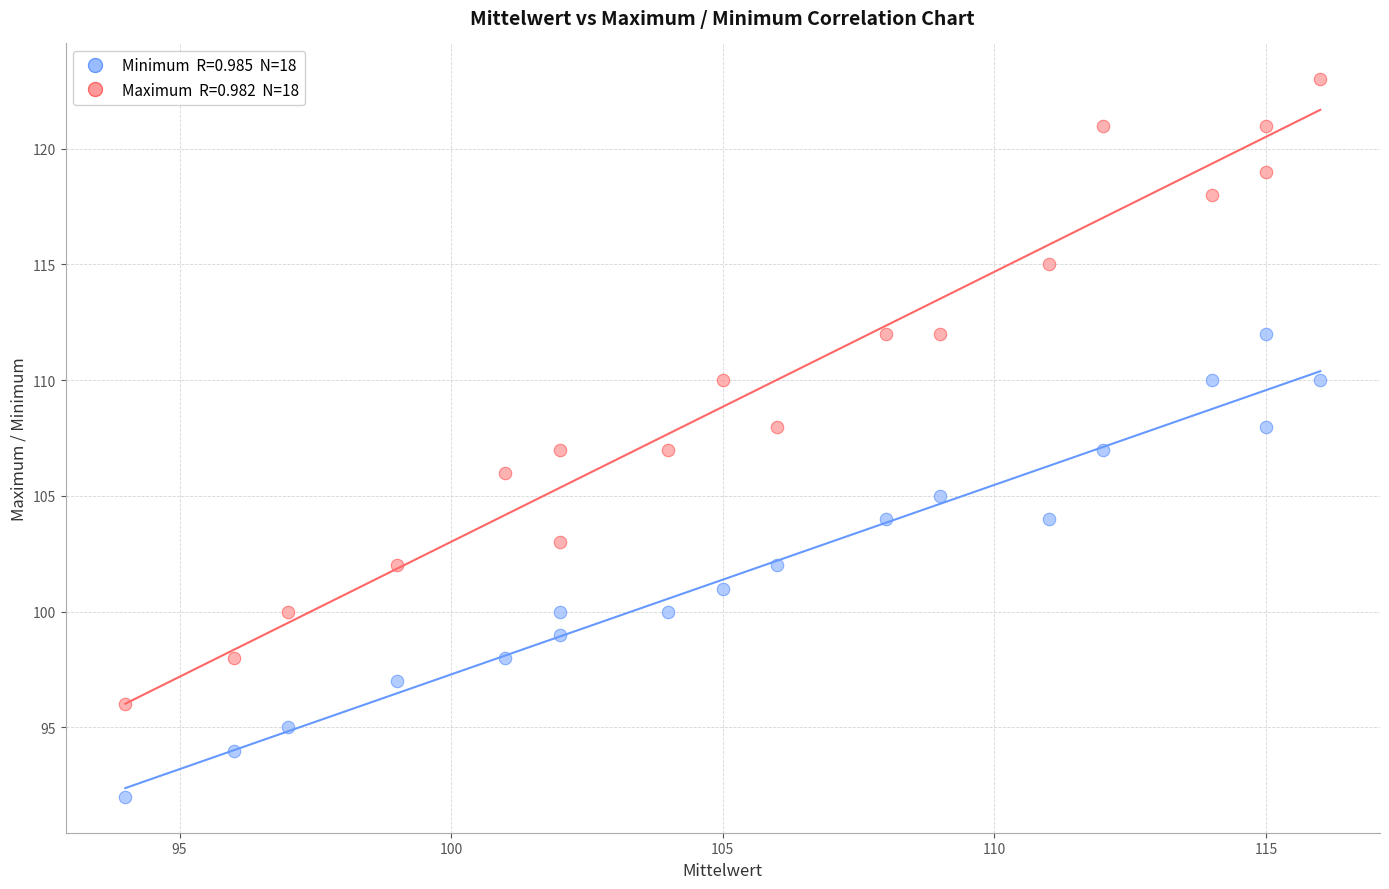

Across all data points, what is the range of X values (max minus min)?

22